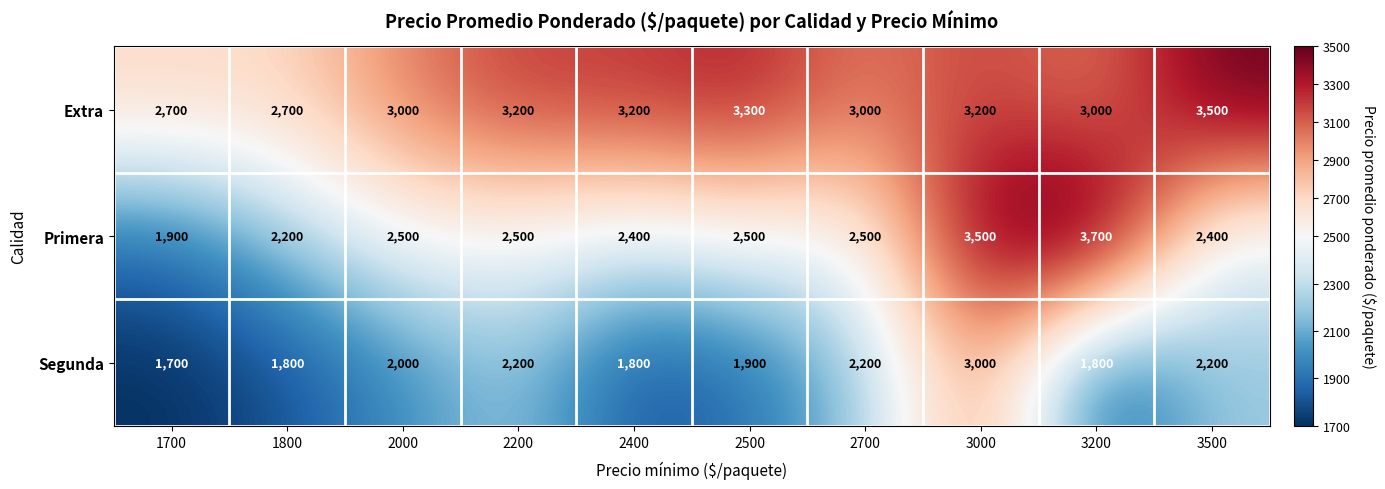

Between 1700 and 2200, which series saw the biggest shift?

Primera